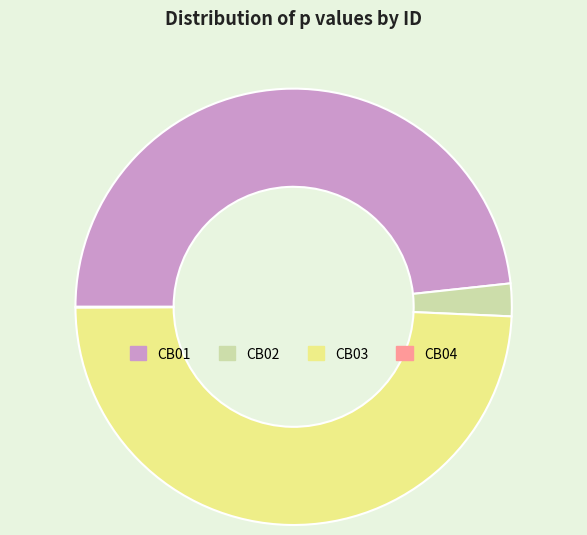

Between CB01 and CB02, which is larger?

CB01